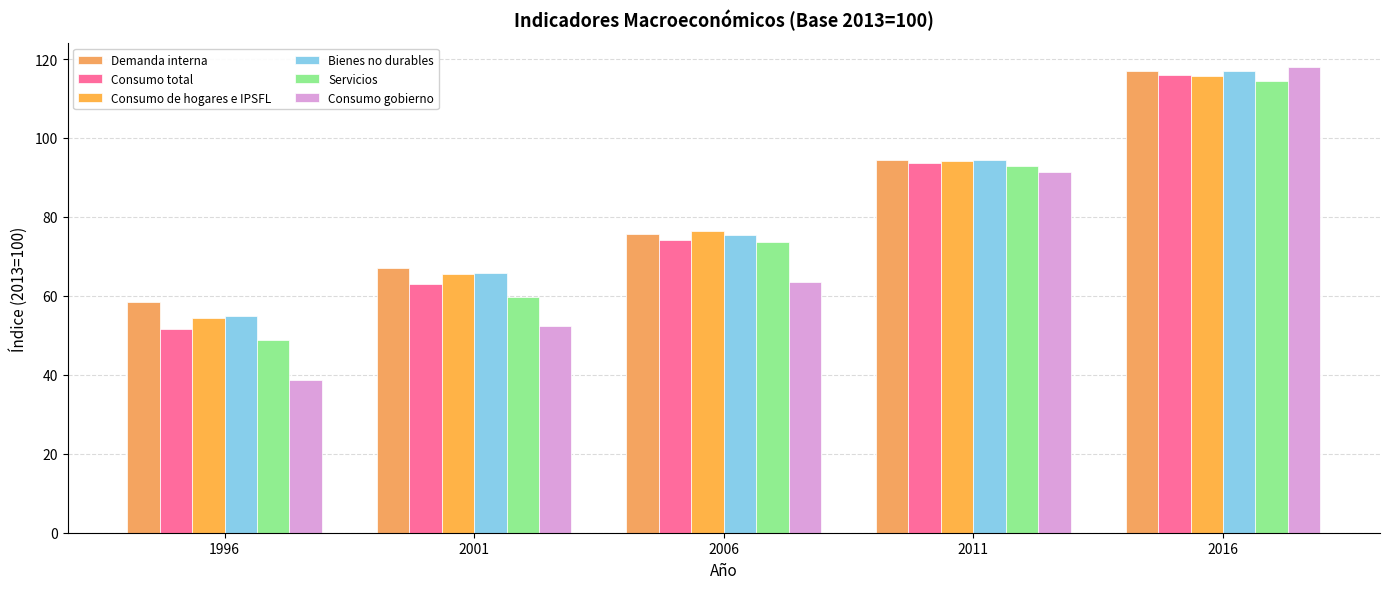

Which series changed the most between 2001 and 2006?

Servicios